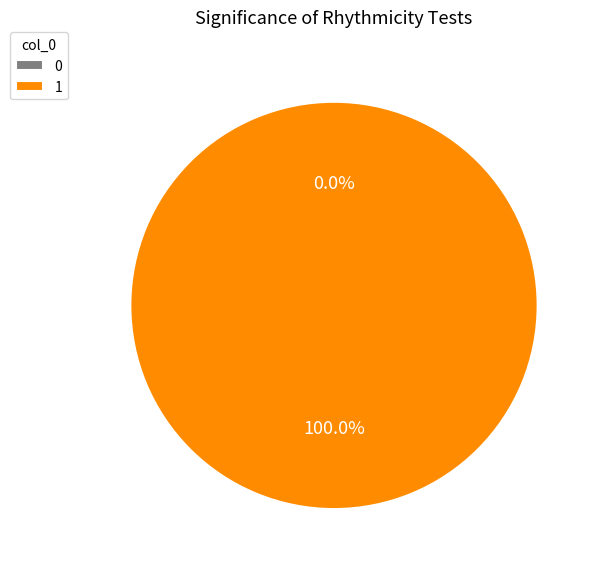

Combined, do 1 and 0 account for over 50%?

Yes